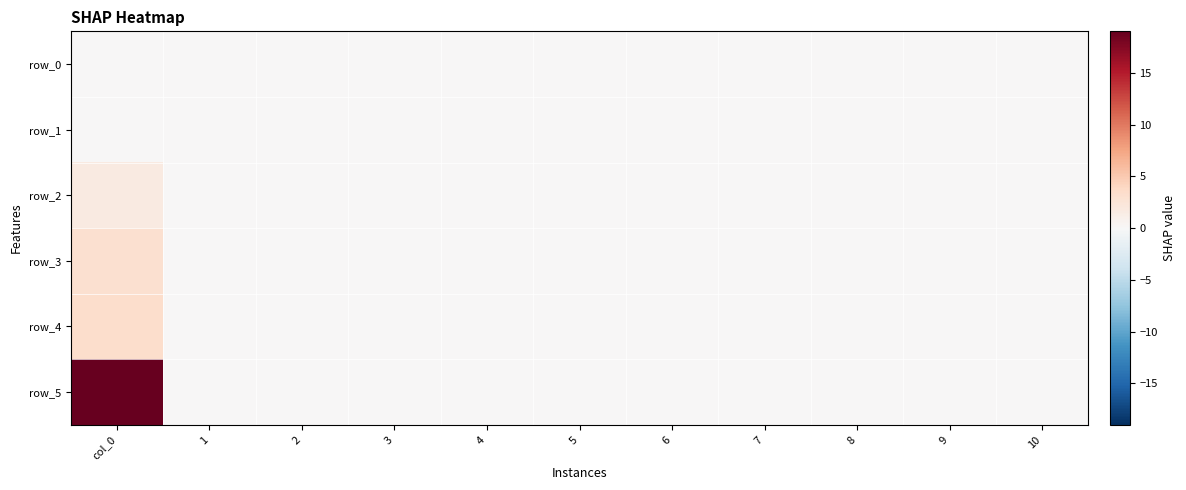

At how many categories does at least one series exceed 8?

1